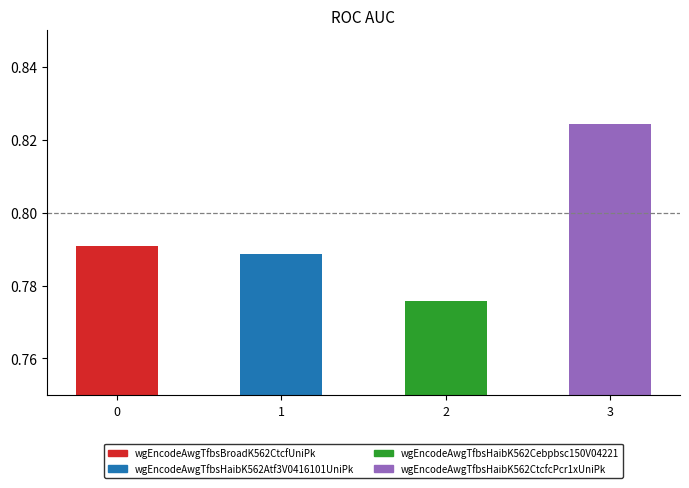

True or false: the data shows 0.4 at 3.

False